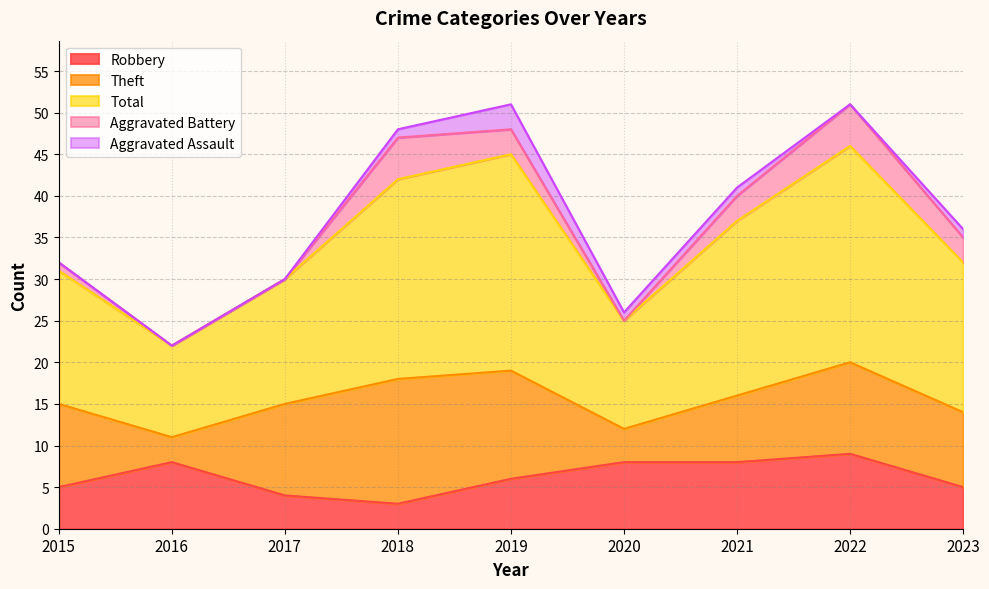

What is the average value of the Total series?

19